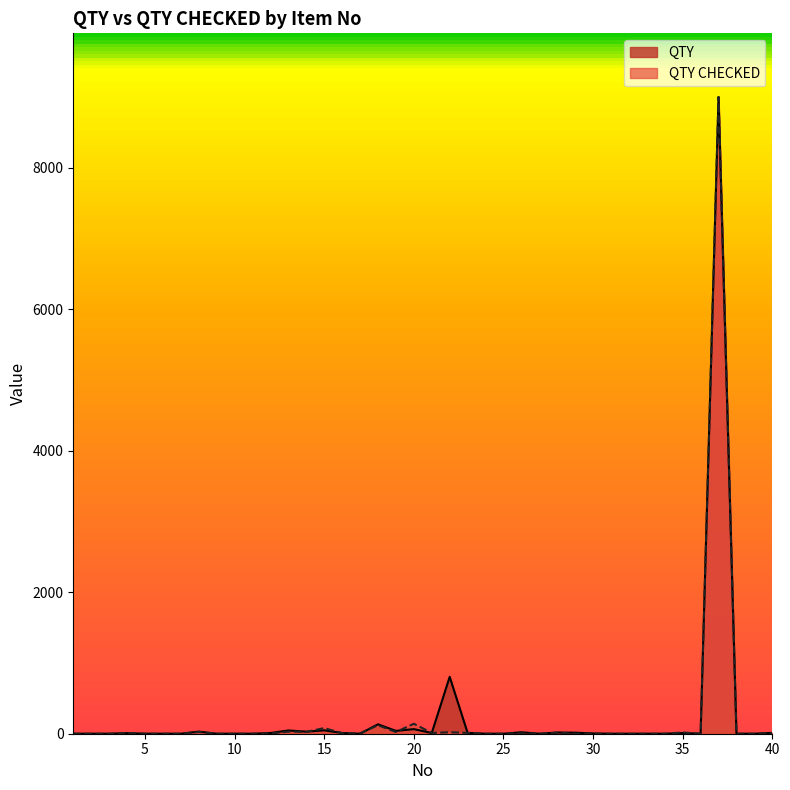

At 37, list the series in order from smallest to largest.

QTY, QTY CHECKED